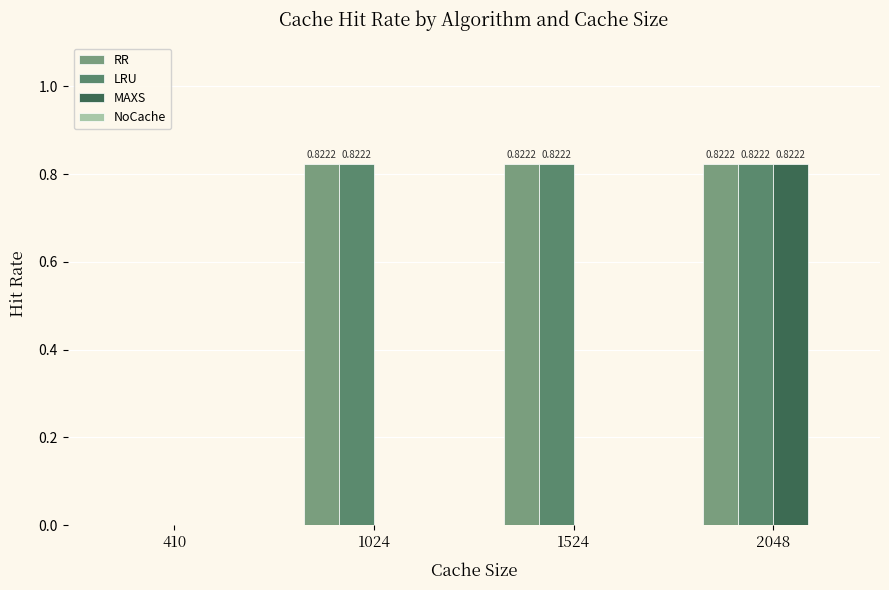

What is the sum of all RR values?

2.5